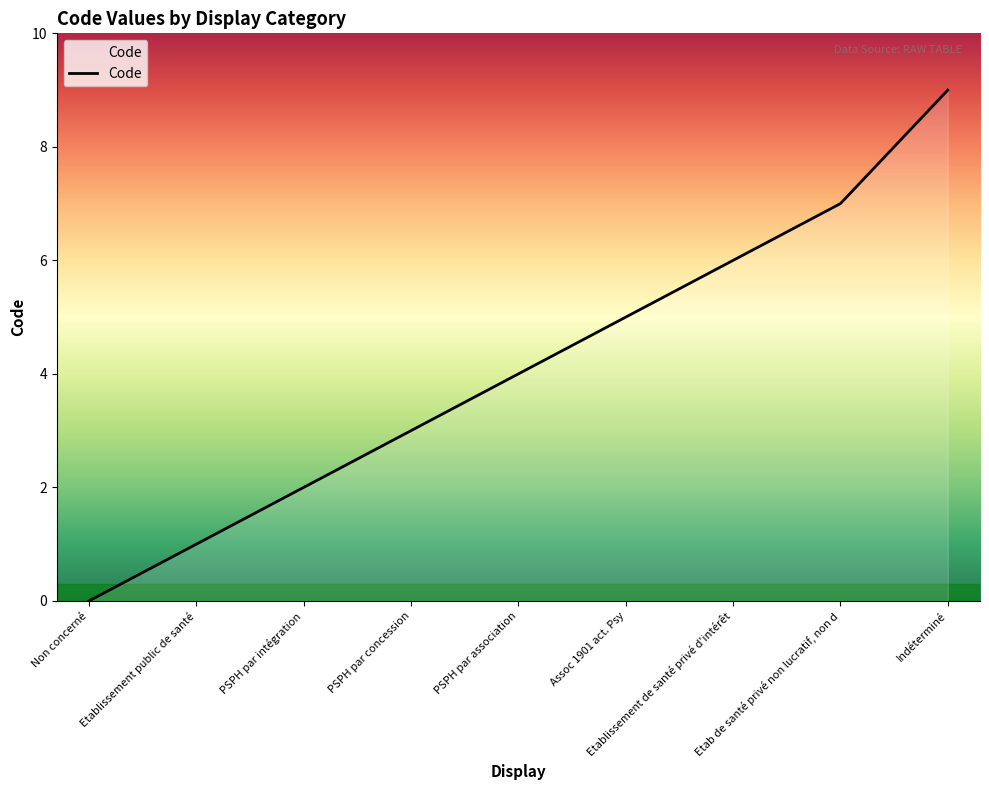

Count the number of data series in this chart.

1